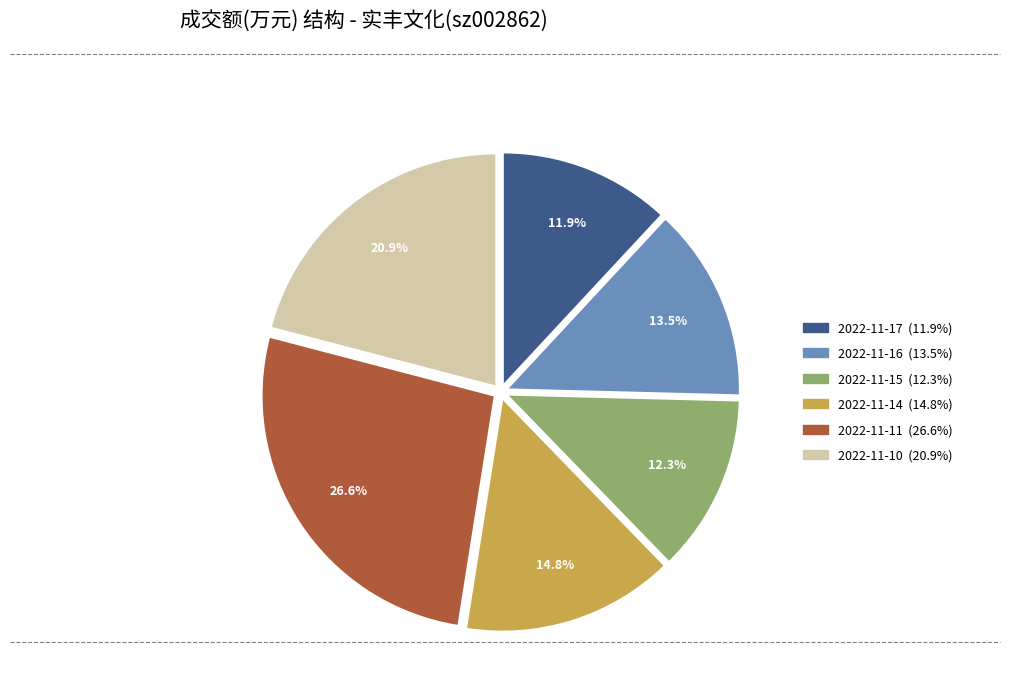

What is the ratio of the value at 2022-11-14 to the value at 2022-11-11?

0.6